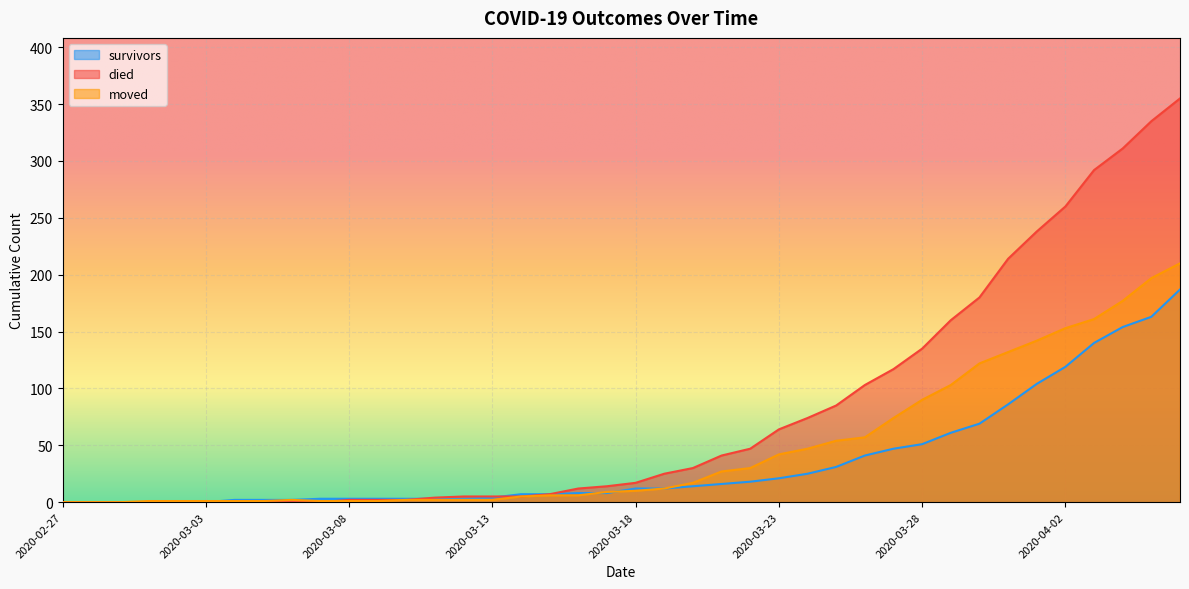

Between 2020-04-02 and 2020-03-28, which is larger?

2020-04-02